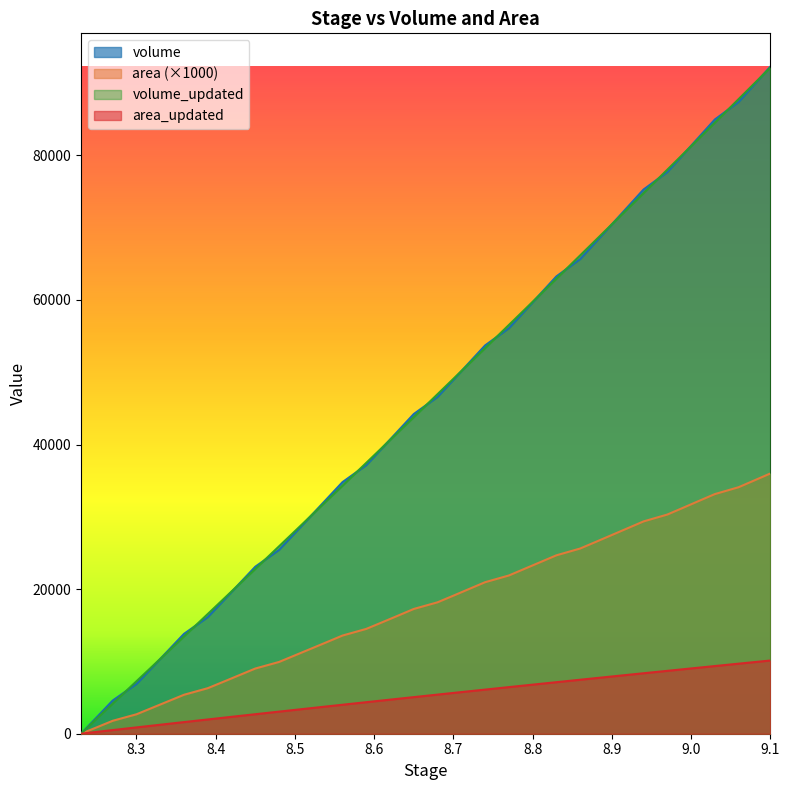

What is the greatest value displayed?

92274.1